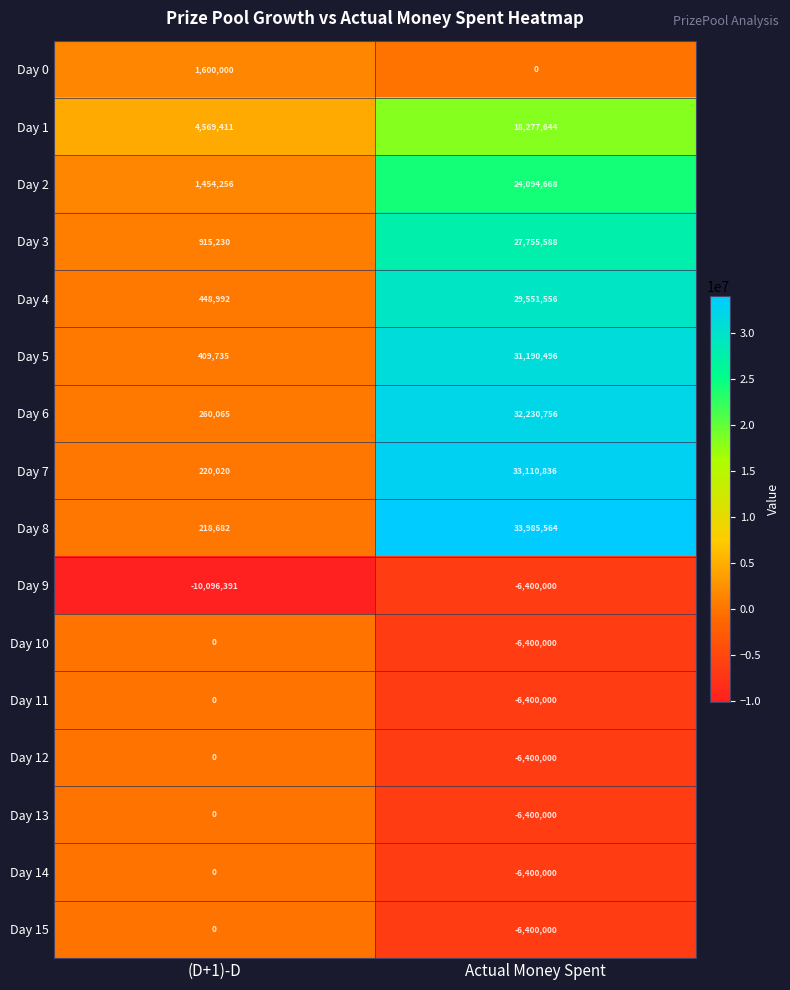

Which category has the lowest value in the Day 11 series?

Actual Money Spent